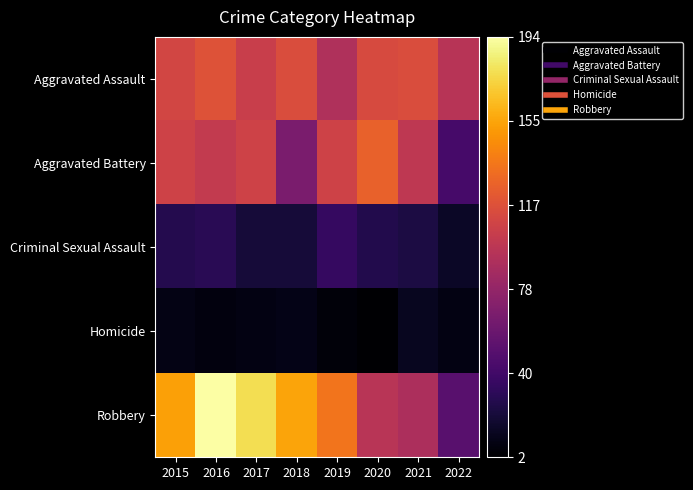

Reading left to right, what are all the values shown in this chart?

Aggravated Assault: 2015=110	2016=118	2017=105	2018=115	2019=92	2020=113	2021=115	2022=96
Aggravated Battery: 2015=108	2016=102	2017=108	2018=67	2019=108	2020=126	2021=100	2022=43
Criminal Sexual Assault: 2015=28	2016=30	2017=21	2018=21	2019=35	2020=27	2021=24	2022=15
Homicide: 2015=9	2016=7	2017=8	2018=10	2019=5	2020=2	2021=13	2022=8
Robbery: 2015=154	2016=194	2017=178	2018=155	2019=135	2020=97	2021=91	2022=51